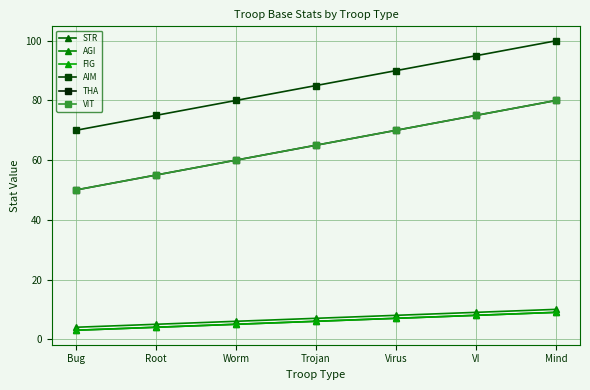

What is the sum of all AGI values?

49